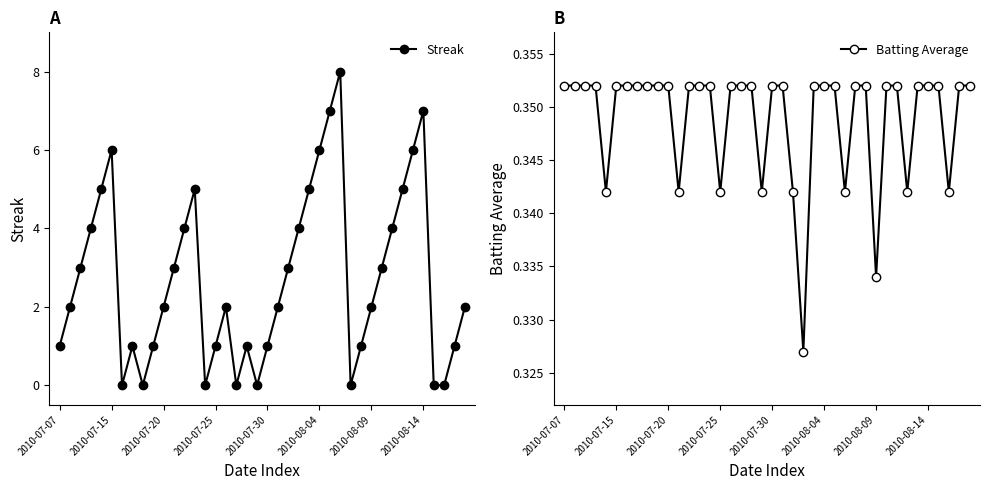

How many Batting Average values are between 0 and 1?

40